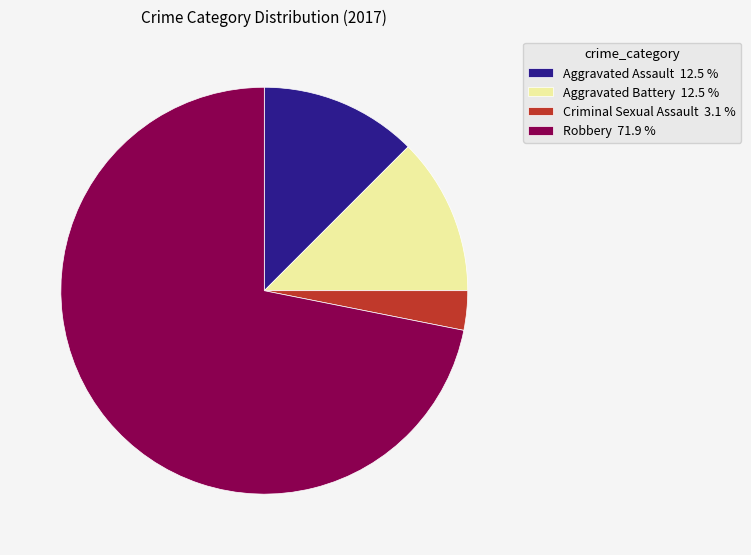

How many slices are in this pie chart?

4